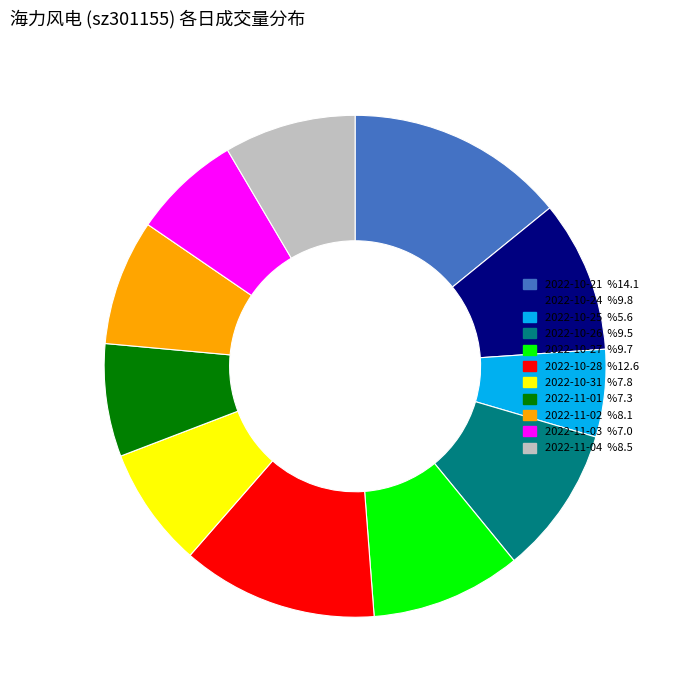

Approximately how many times larger is the value at 2022-10-28 compared to 2022-10-25?

2.2